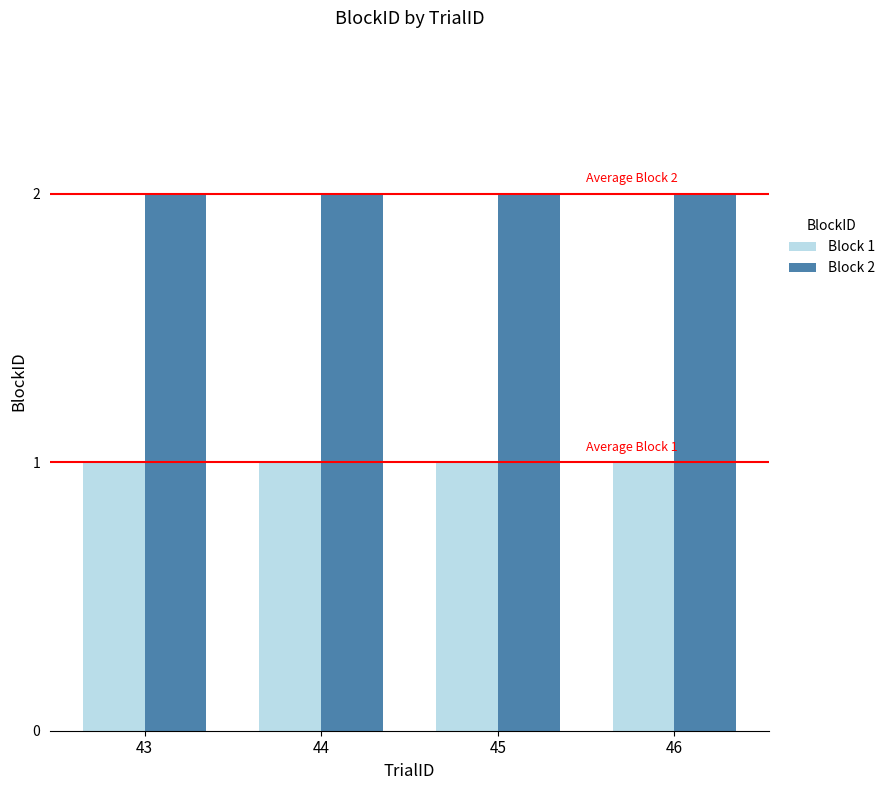

What is the spread (max minus min) of values at 44?

1